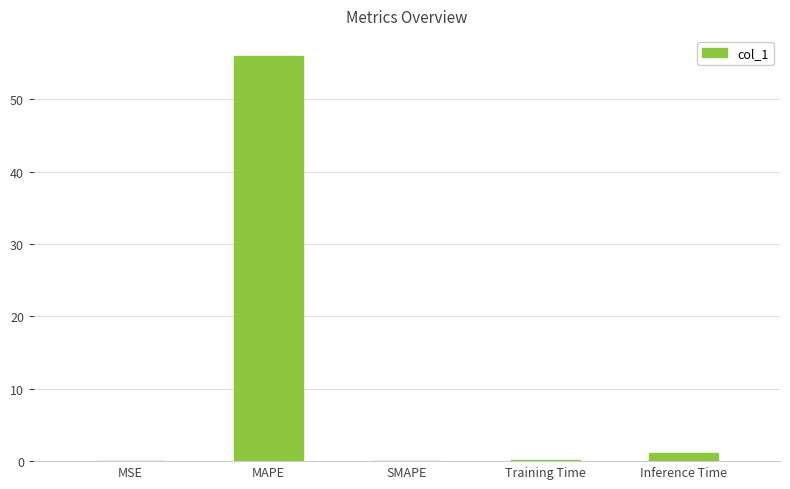

Which category has the highest value across all series?

MAPE